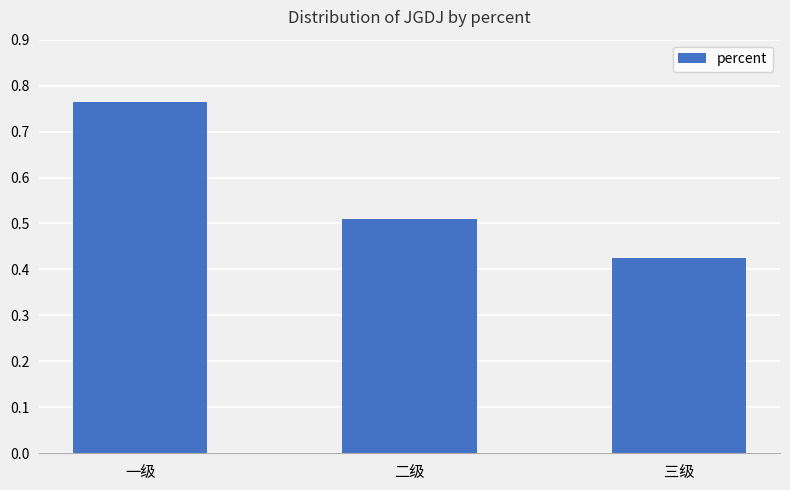

What is the label of the 3rd bar from the left?

三级